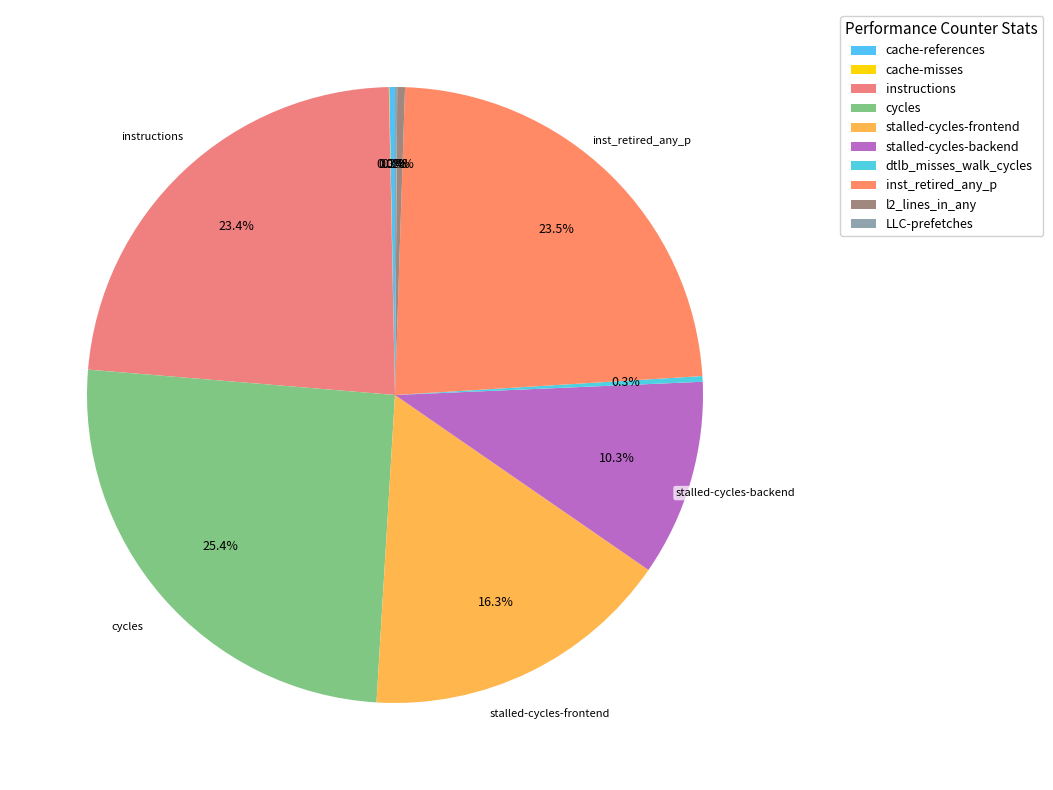

Rank the categories by value from highest to lowest.

cycles, inst_retired_any_p, instructions, stalled-cycles-frontend, stalled-cycles-backend, l2_lines_in_any, cache-references, dtlb_misses_walk_cycles, LLC-prefetches, cache-misses